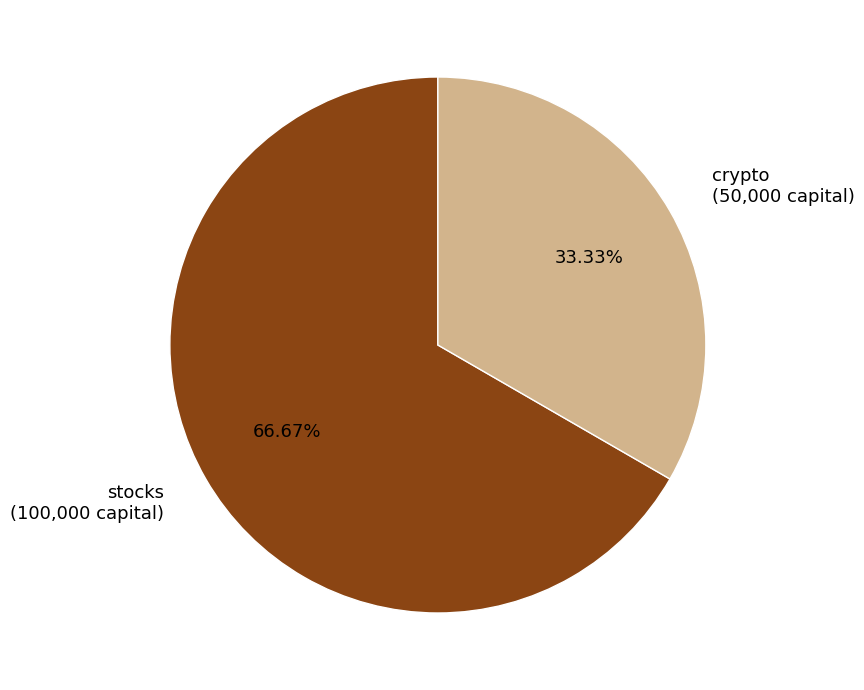

The stocks slice represents 67% of the pie. True or false?

True